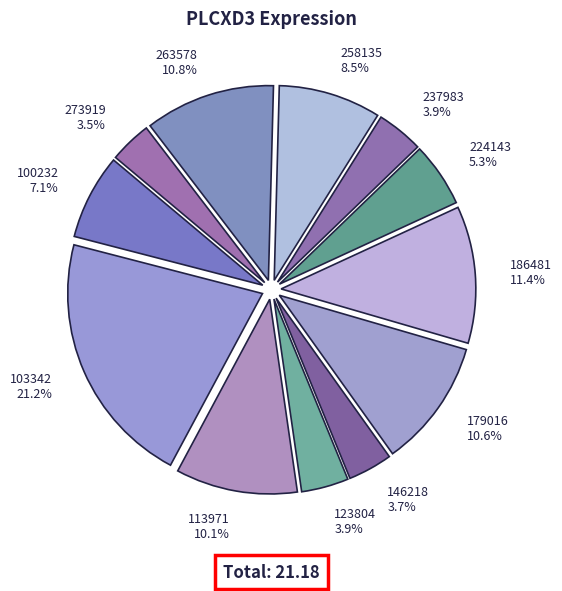

Is it true that 123804 is 4% of the pie?

True